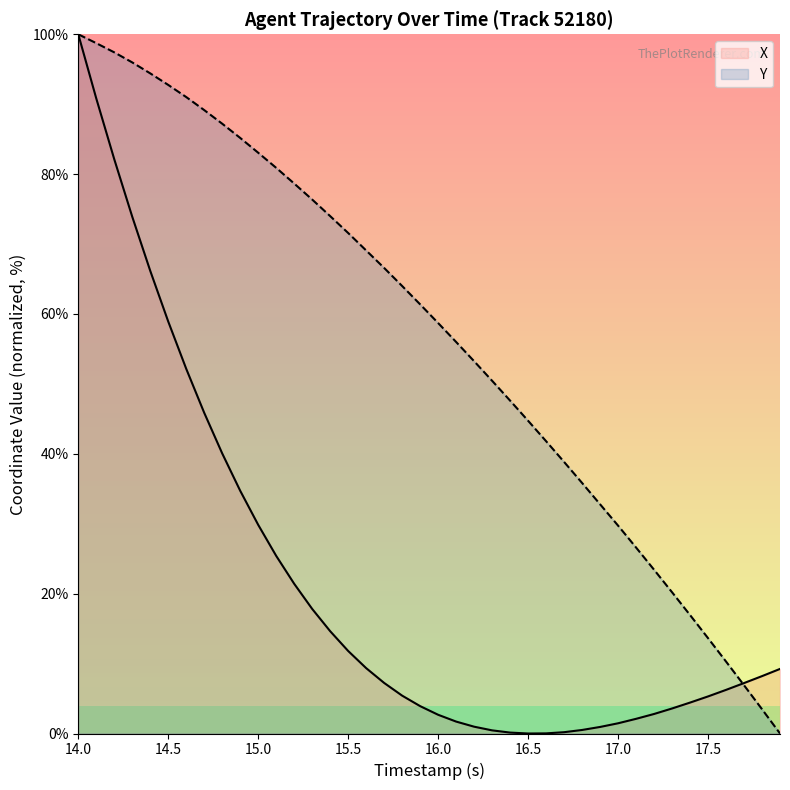

Rank the series by their average value, from highest to lowest.

Y, X